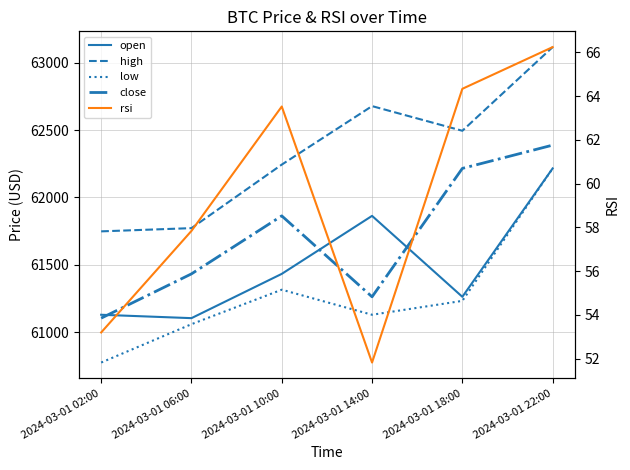

What is the difference between the maximum and minimum values in the open series?

1109.6